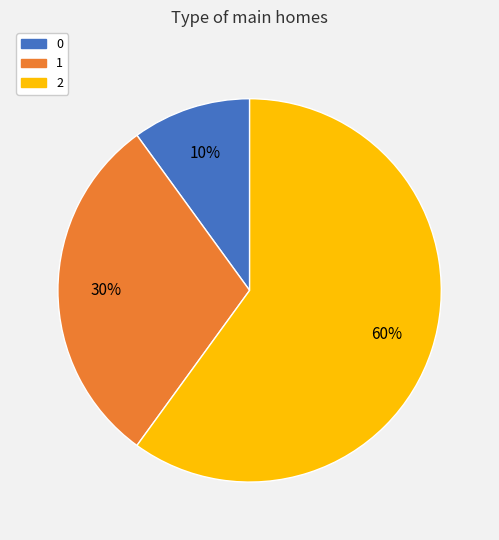

To the nearest percent, what portion does 2 represent?

60%